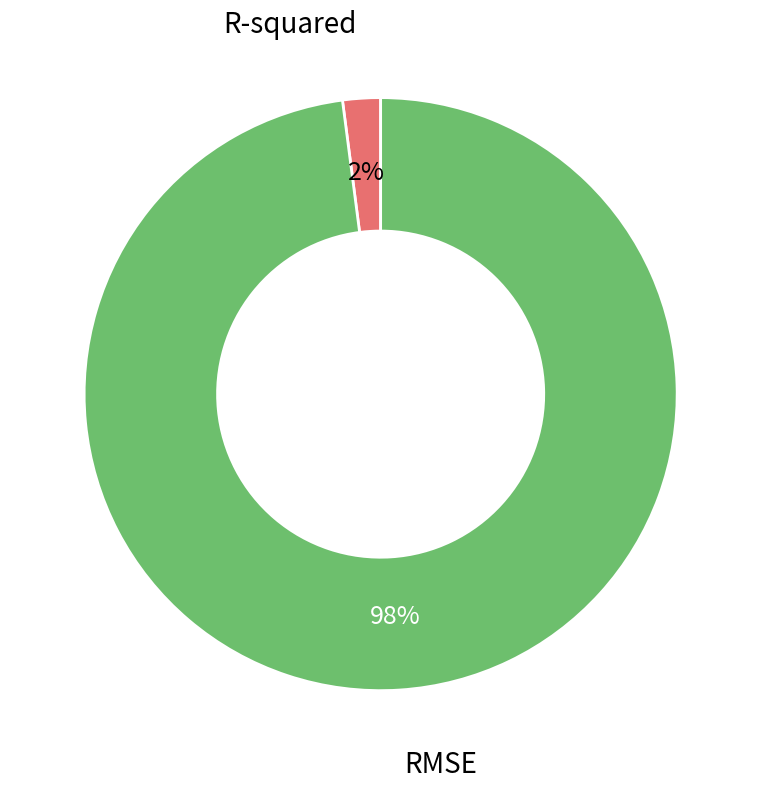

To the nearest percent, what is the difference between the largest and smallest slice percentages?

96%